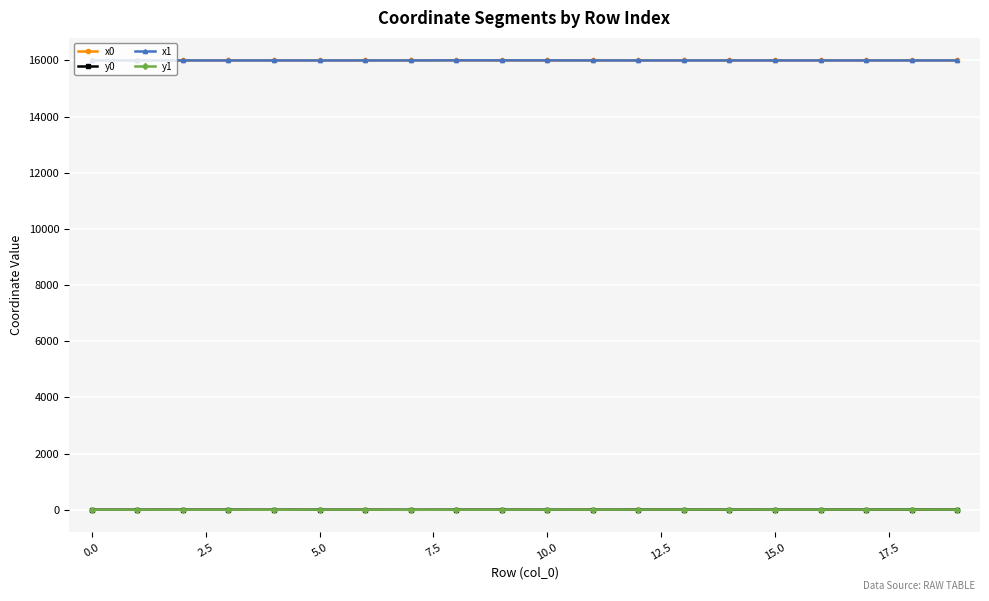

Which series ends up on top after the final intersection of x0 and x1?

x0